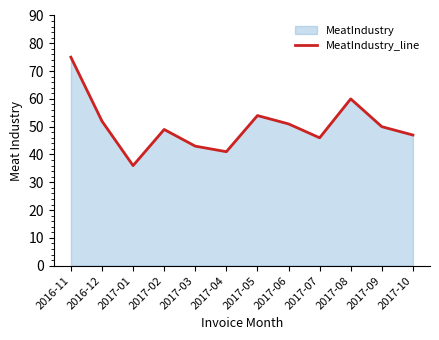

How many interior local valleys (lower than both neighbors) does the data have?

3